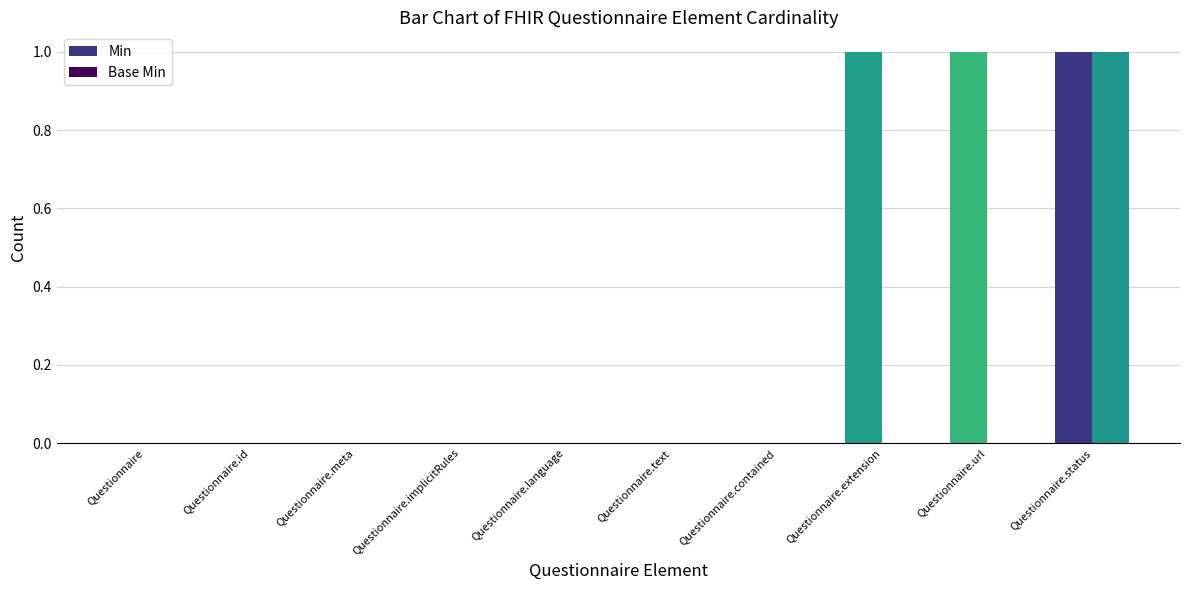

Is it true that Min equals 0 at Questionnaire.meta?

True